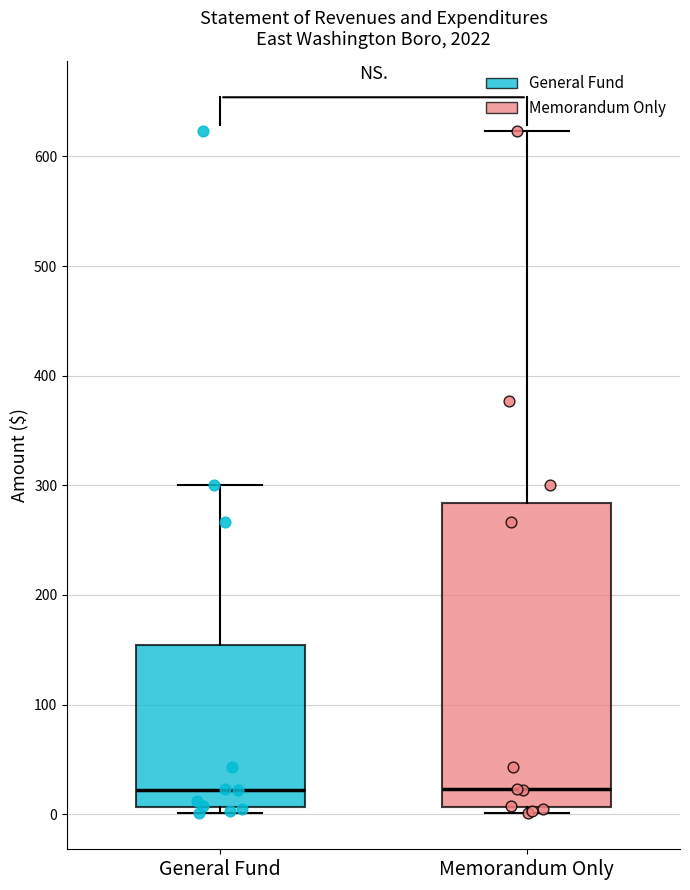

Comparing the boxes themselves (not the whiskers), which one is the tallest?

Memorandum Only